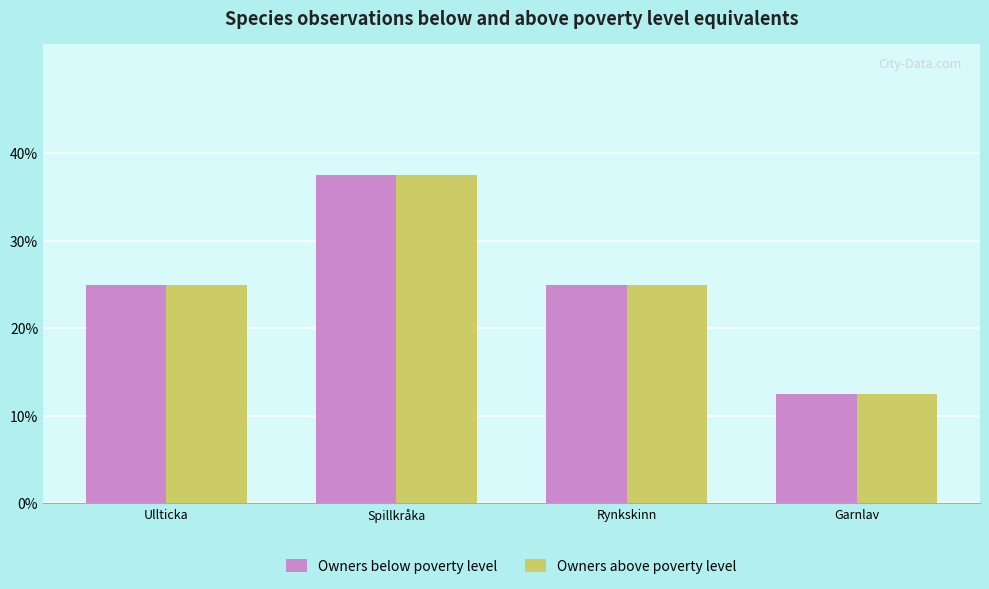

True or false: Owners above poverty level has a value of 9.4 at Rynkskinn.

False